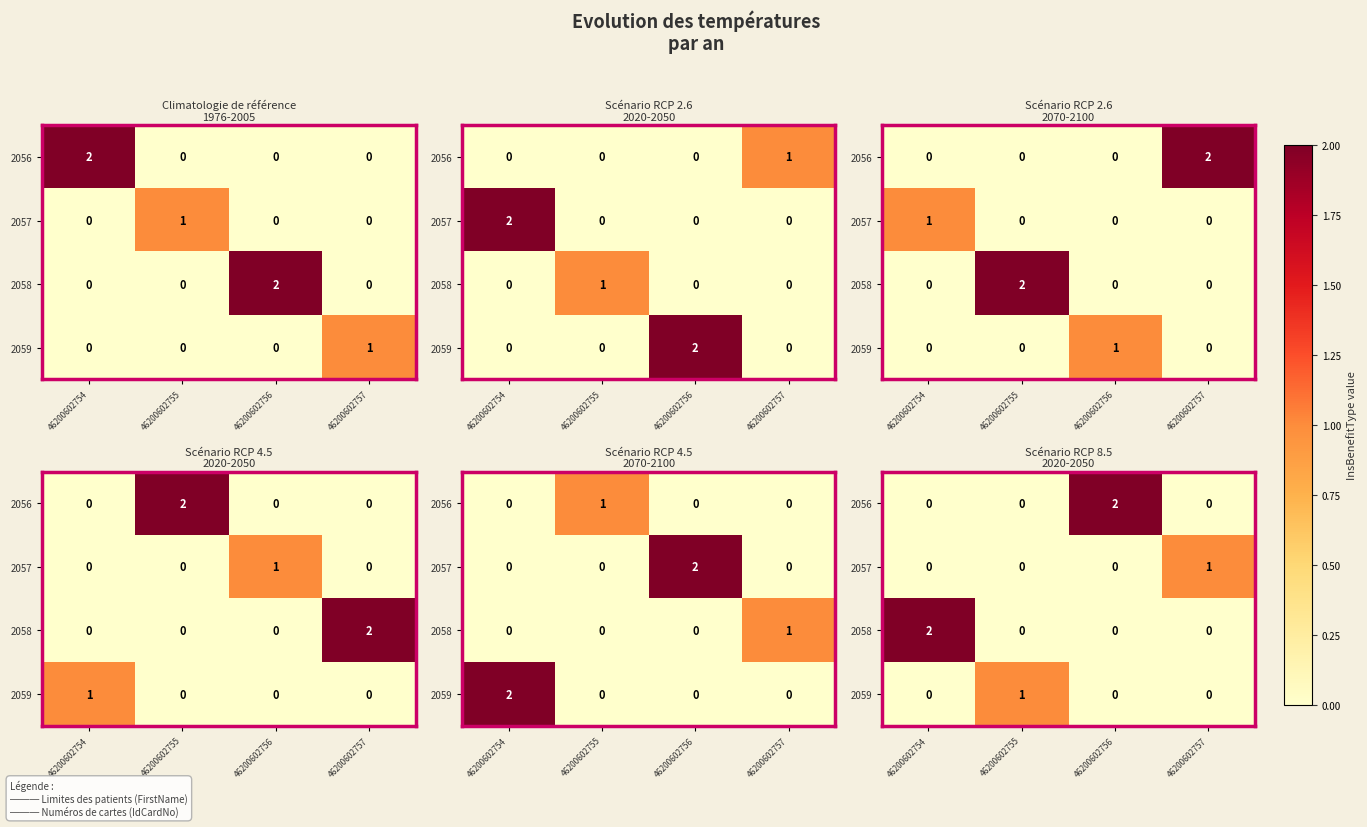

What is the difference between the maximum and second lowest values in the 2058 series?

2